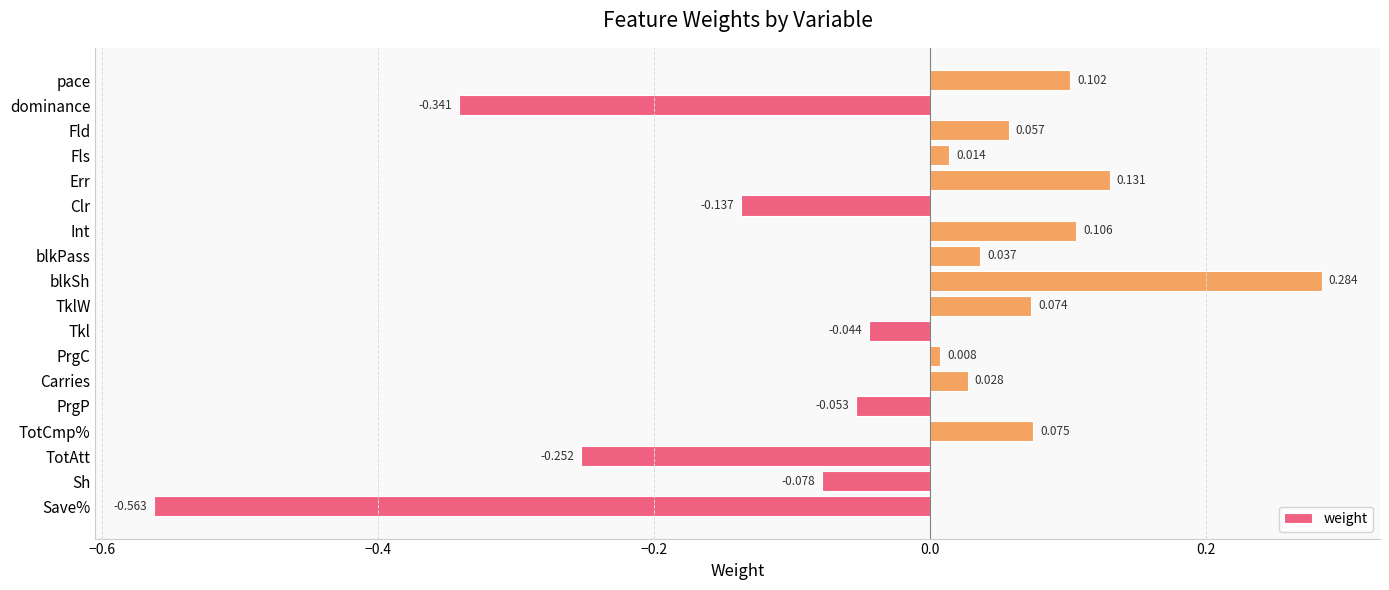

Rank the categories by value from lowest to highest.

Save%, dominance, TotAtt, Clr, Sh, PrgP, Tkl, PrgC, Fls, Carries, blkPass, Fld, TklW, TotCmp%, pace, Int, Err, blkSh